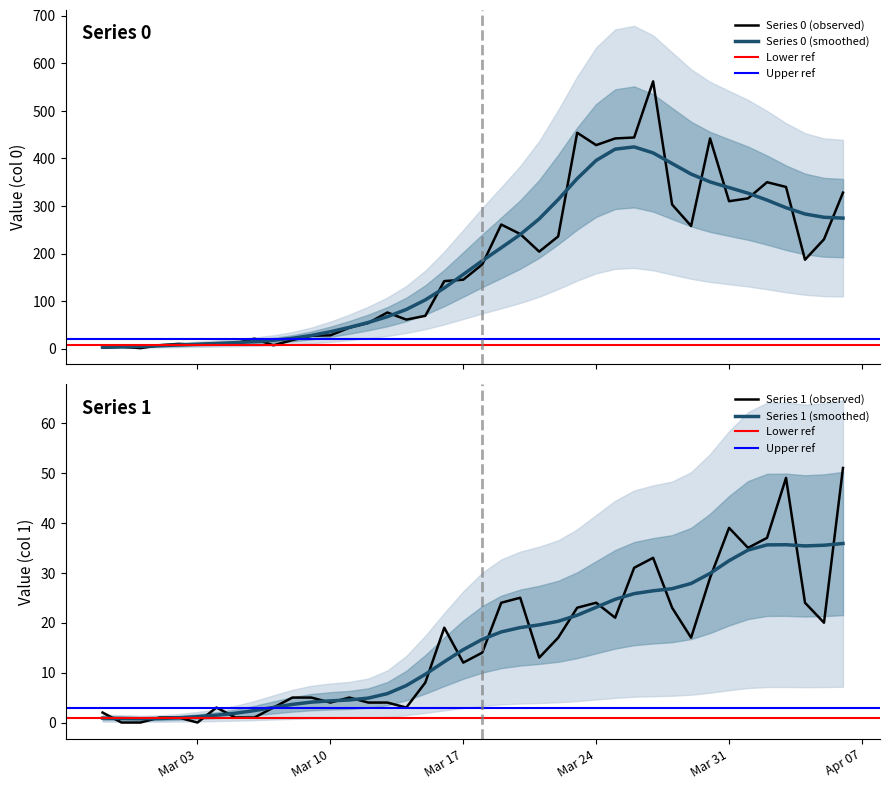

Which label corresponds to the smallest value in the chart?

2020-02-28